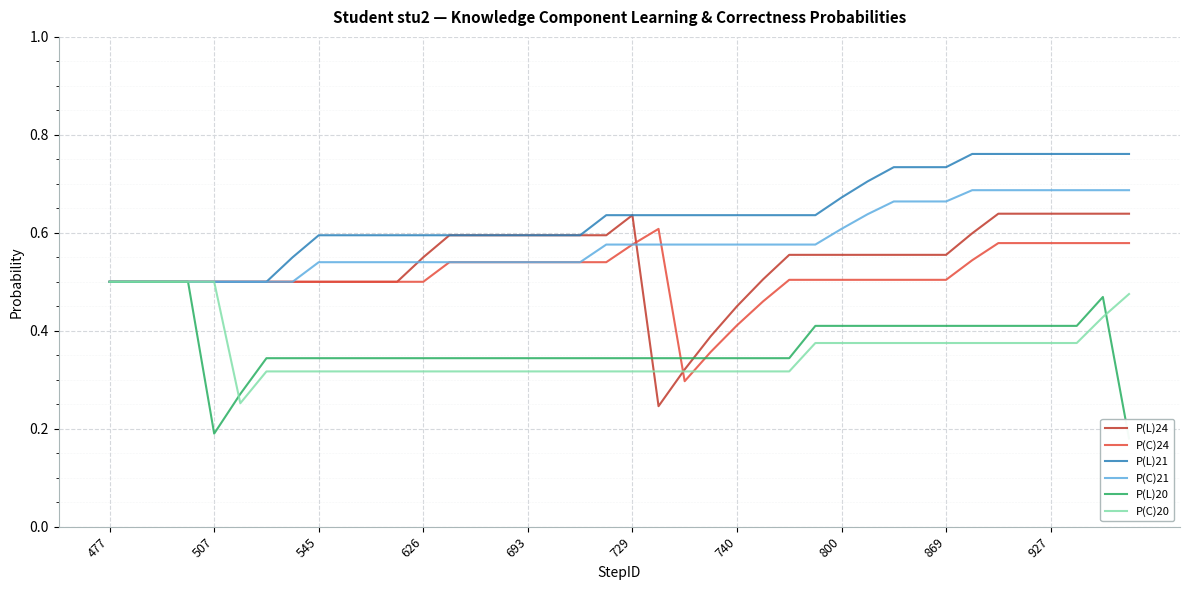

List the series in order of their peak value, lowest first.

P(L)20, P(C)20, P(C)24, P(L)24, P(C)21, P(L)21